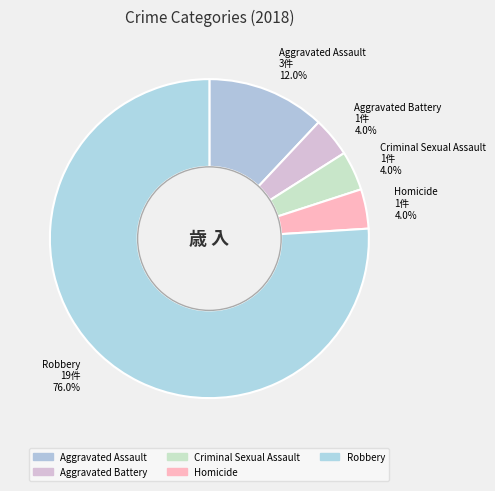

What percentage is the Aggravated Assault slice, to the nearest percent?

12%